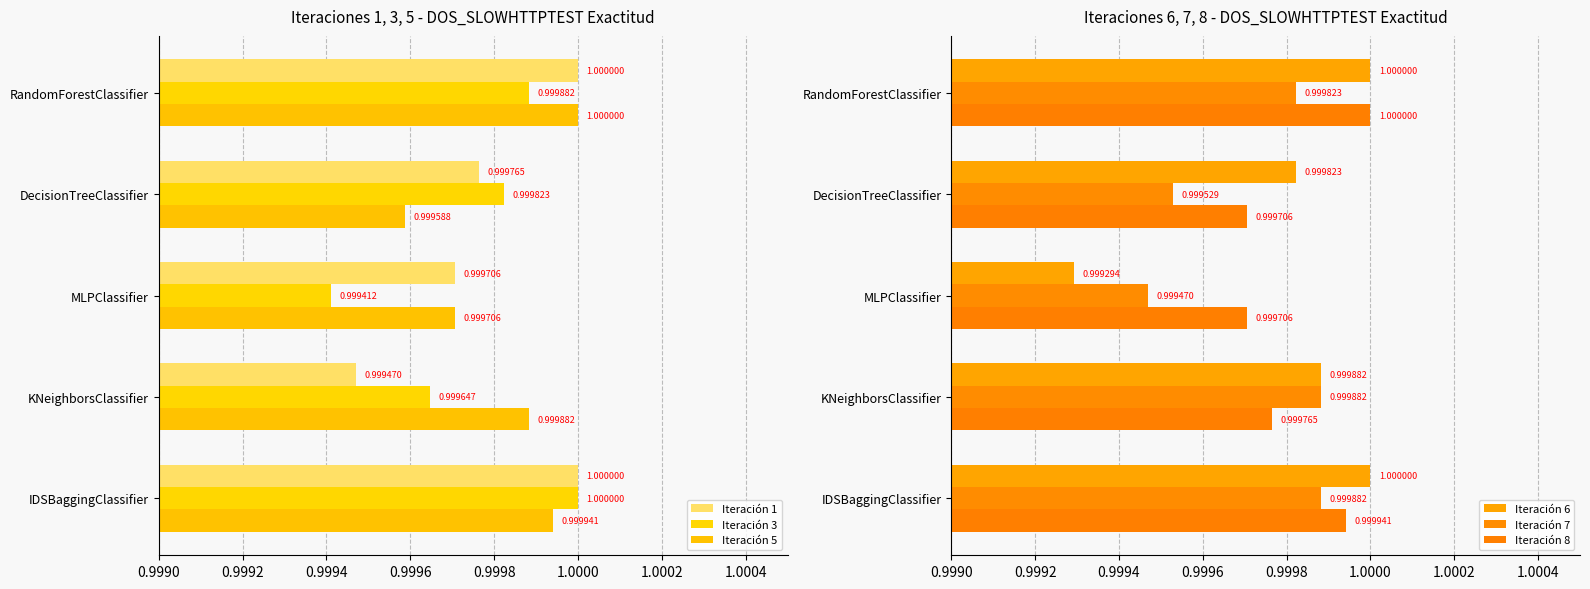

Are the bars grouped side by side (vs. stacked)?

Yes